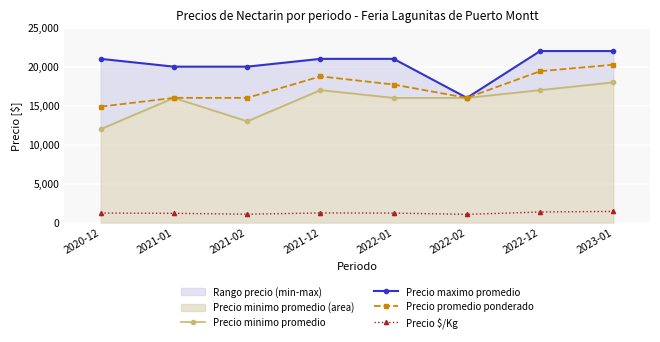

How many Precio minimo promedio values are between 16000 and 17000?

5